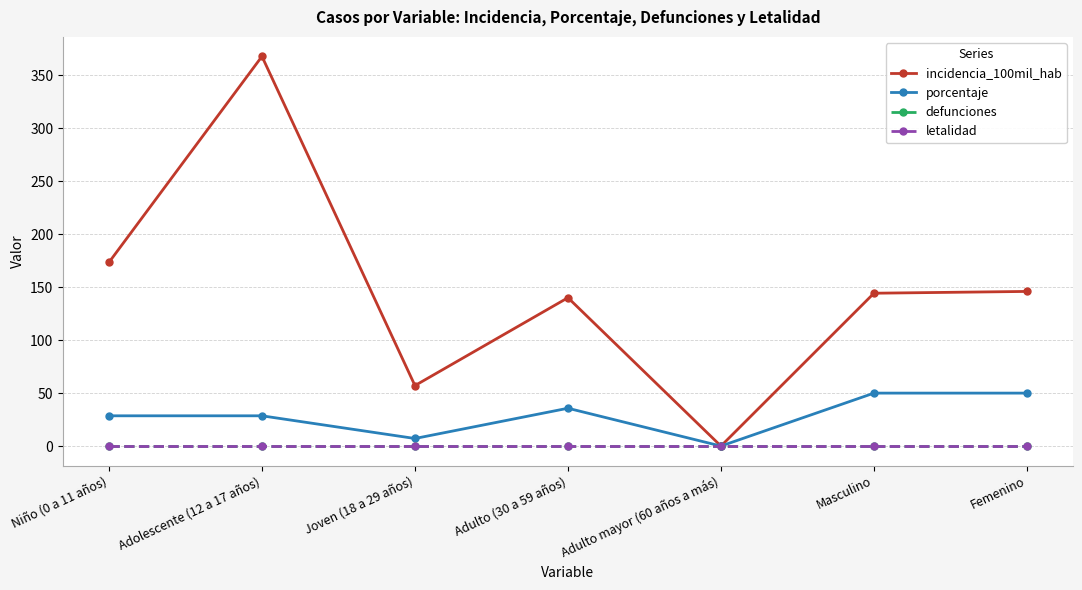

Which category has the highest value in the incidencia_100mil_hab series?

Adolescente (12 a 17 años)